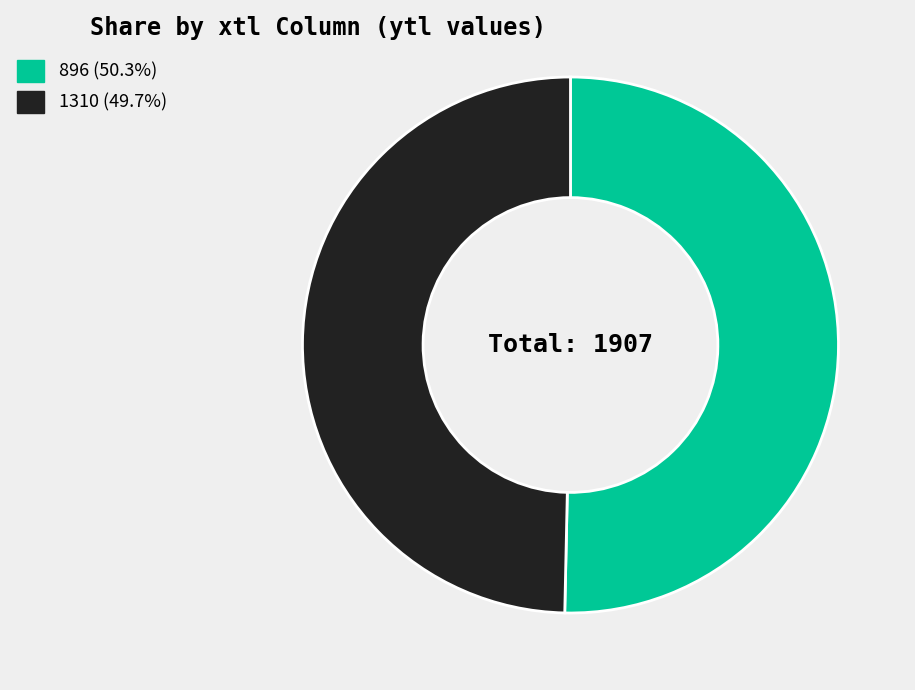

What is the largest slice in the pie chart?

896